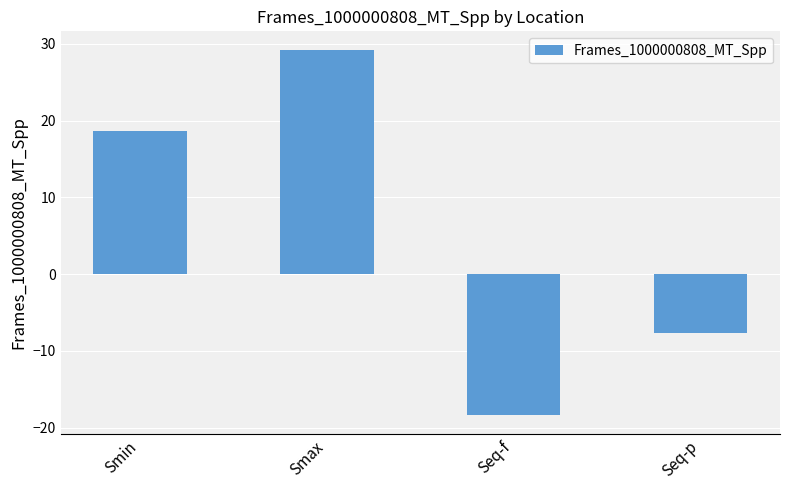

At which label does the data first exceed 18?

Smin